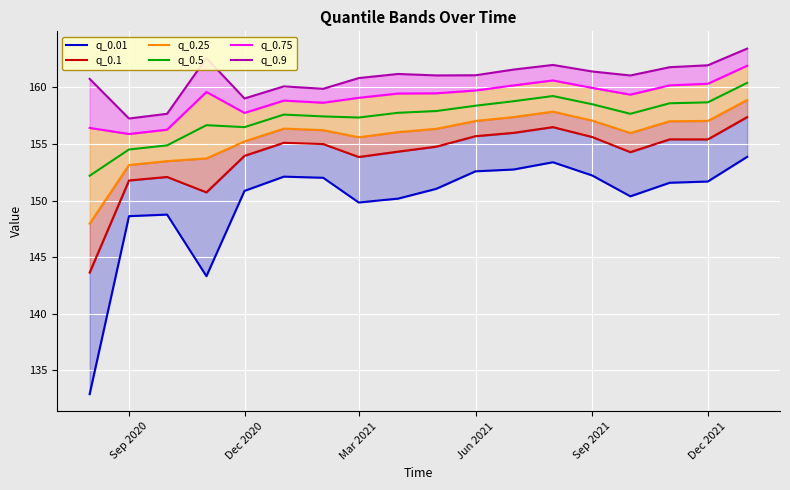

Is it true that q_0.25 equals 32.3 at Sep 2020?

False